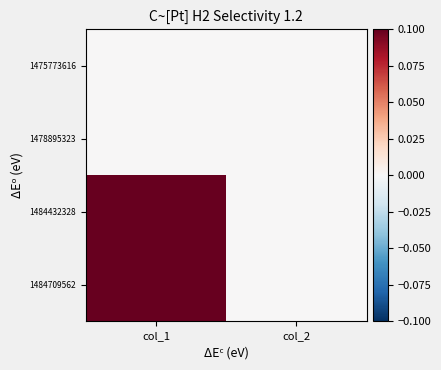

Which has a higher value, col_1 or col_2?

col_1